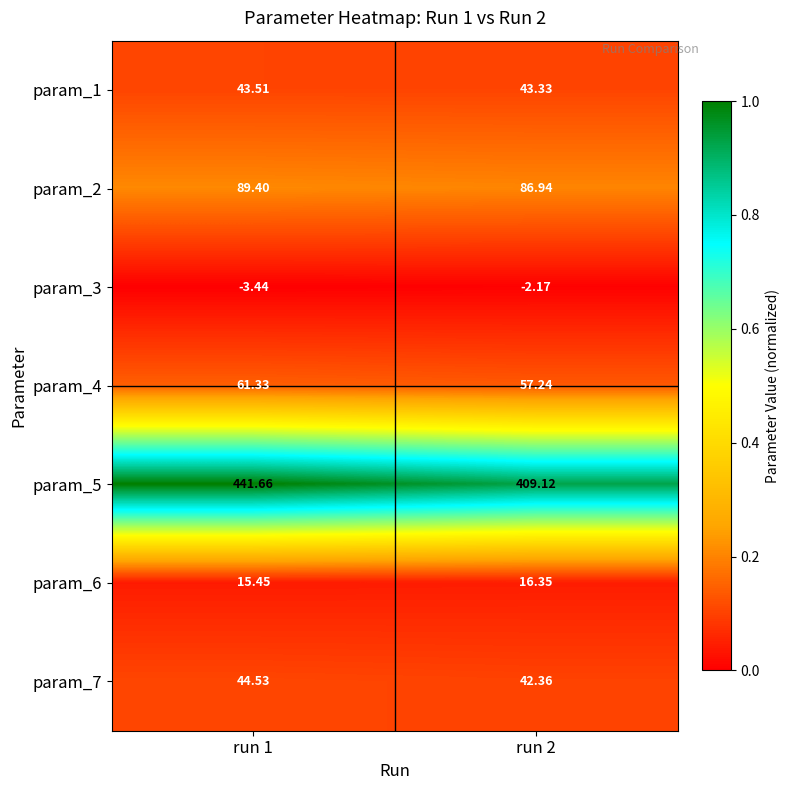

Count the number of data series in this chart.

7